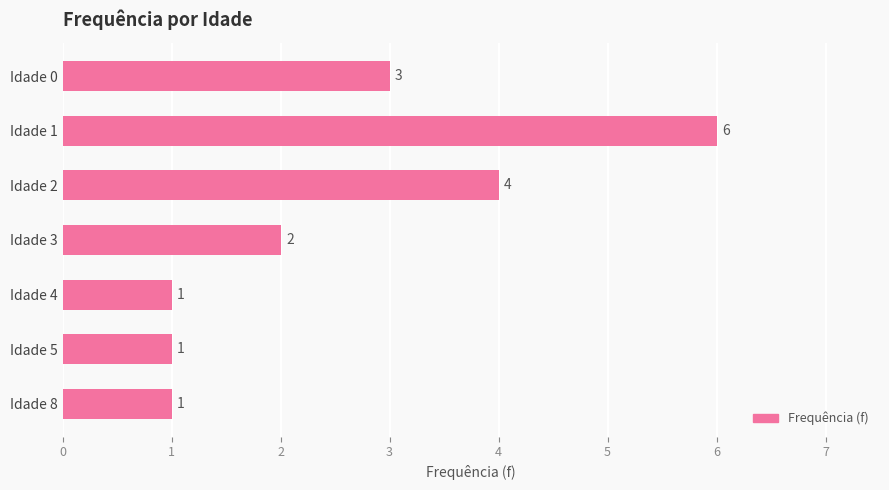

What is the average value?

3